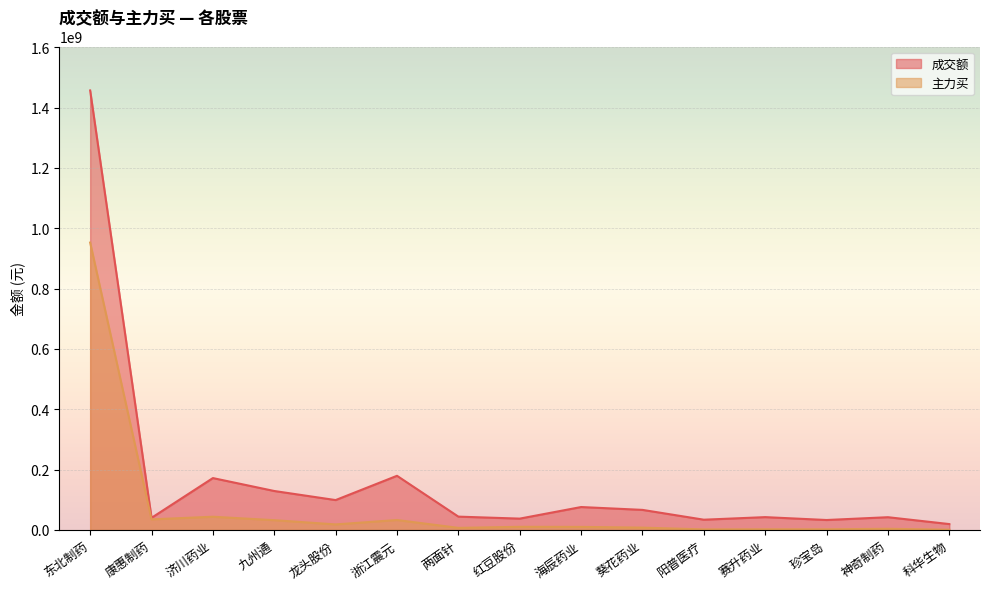

What is the label of the 4th point from the right?

赛升药业